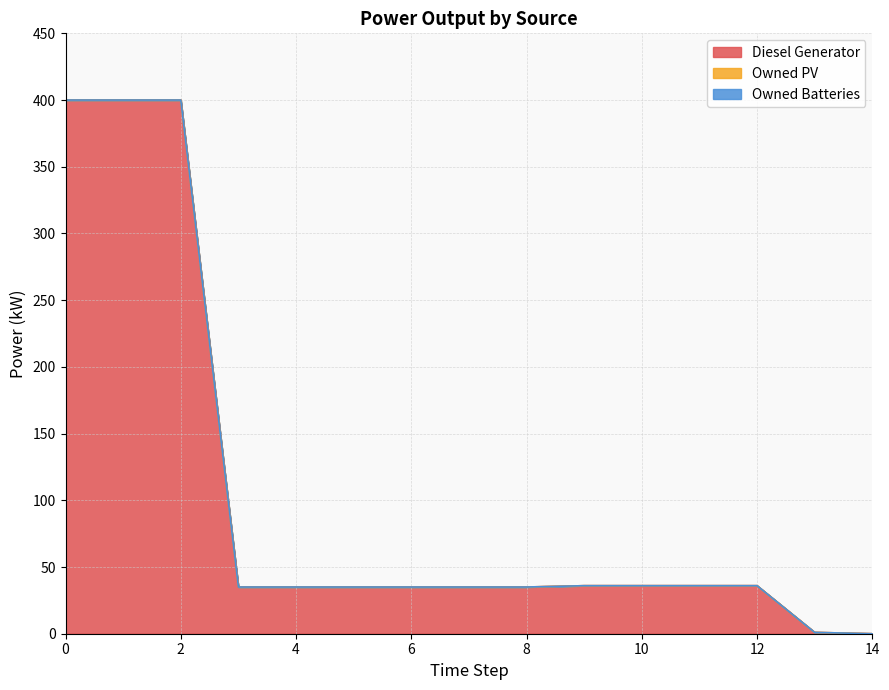

Reading left to right, transcribe all the data shown in this chart.

Diesel Generator: 0=400	1=400	2=400	3=35	4=35	5=35	6=35	7=35	8=35	9=36	10=36	11=36	12=36	13=1	14=0
Owned PV: 0=0	1=0	2=0	3=0	4=0	5=0	6=0	7=0	8=0	9=0	10=0	11=0	12=0	13=0	14=0
Owned Batteries: 0=0	1=0	2=0	3=0	4=0	5=0	6=0	7=0	8=0	9=0	10=0	11=0	12=0	13=0	14=0